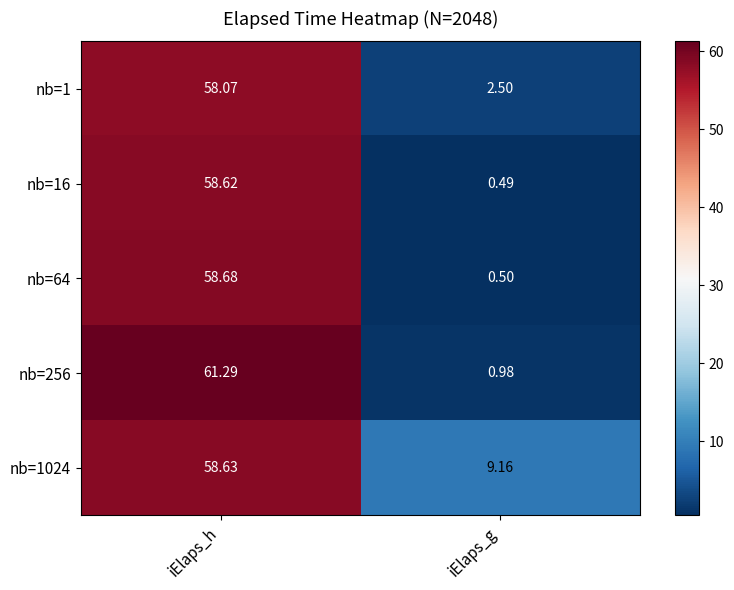

How many values in the nb=1024 series exceed 58?

1